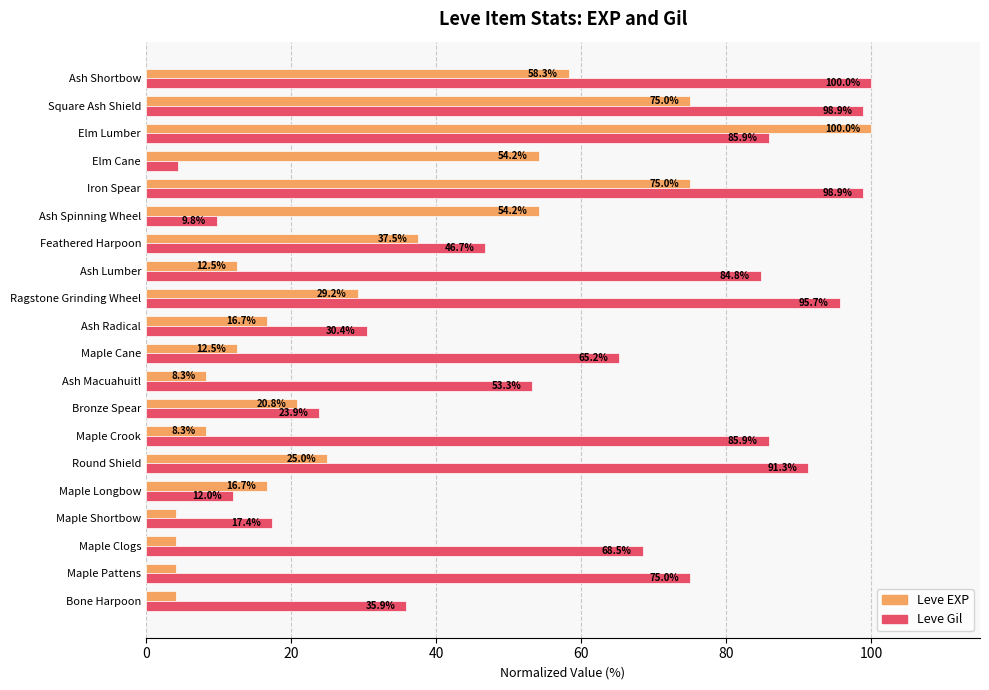

At which category is the sum across all series the highest?

Elm Lumber